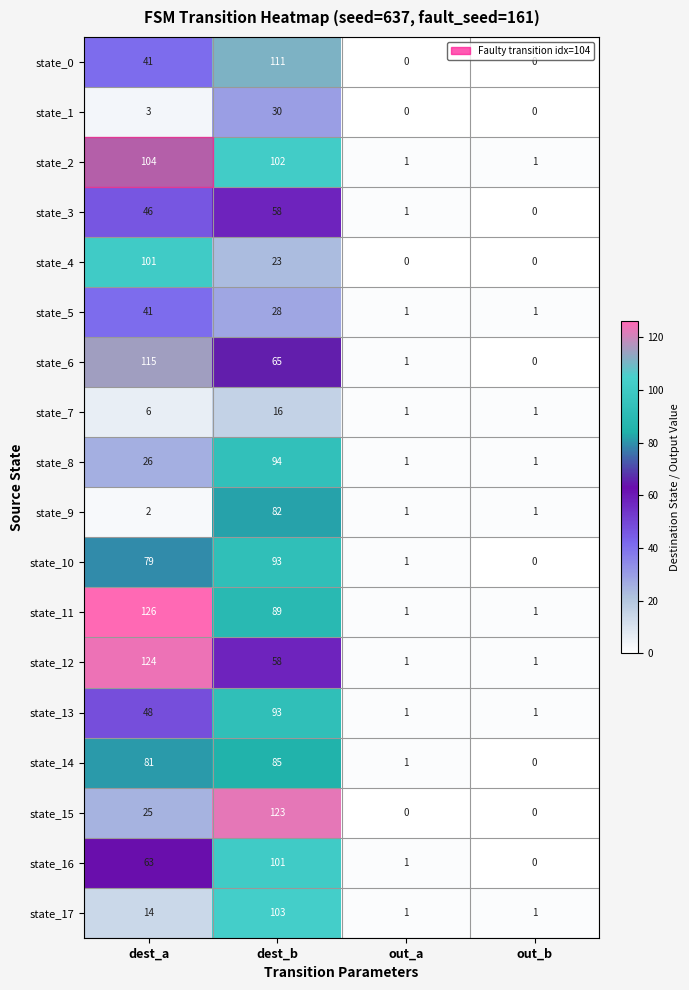

What is the greatest value displayed?

126